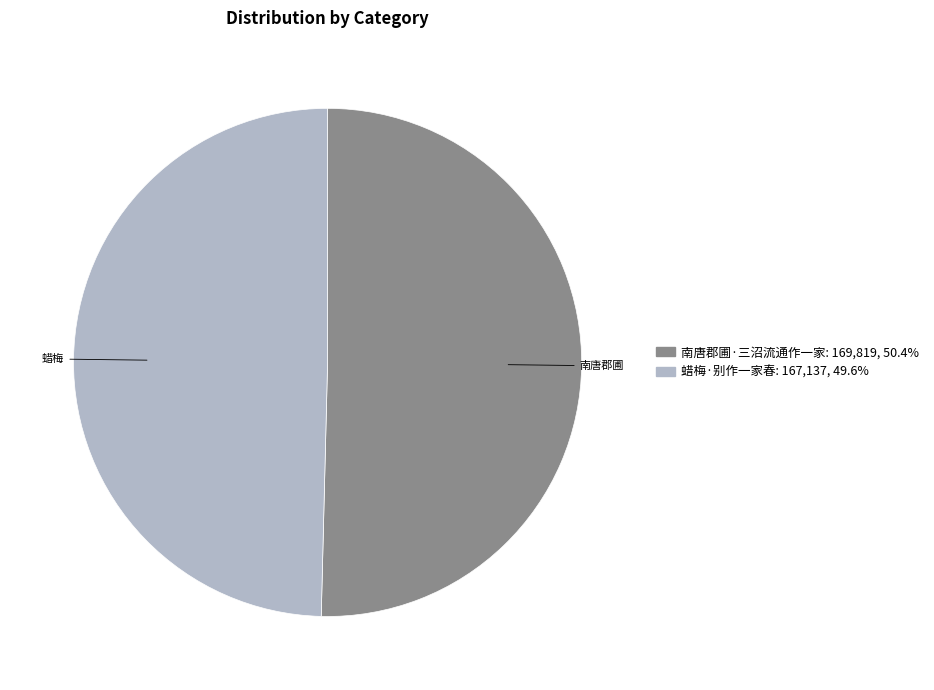

Does 南唐郡圃·三沼流通作一家 represent more than half of the total?

Yes